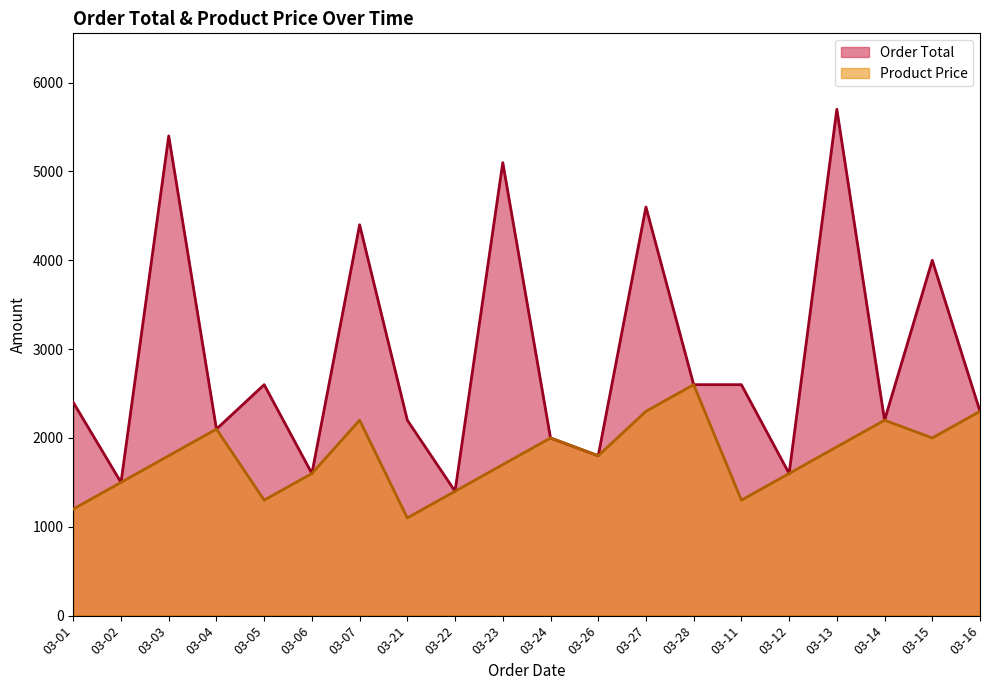

True or false: Product Price has a value of 1873 at 03-11.

False